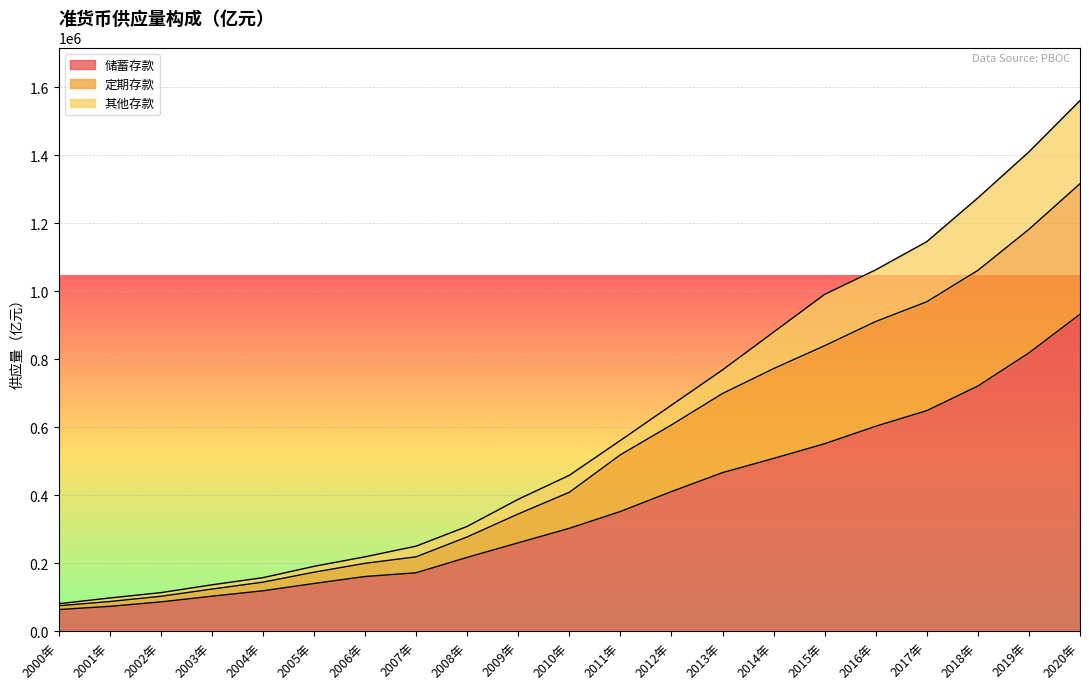

At which category is the sum across all series the highest?

2020年